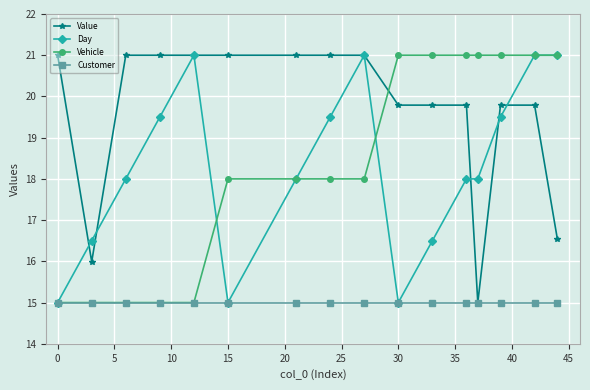

What is the minimum value shown in the chart?

15.0